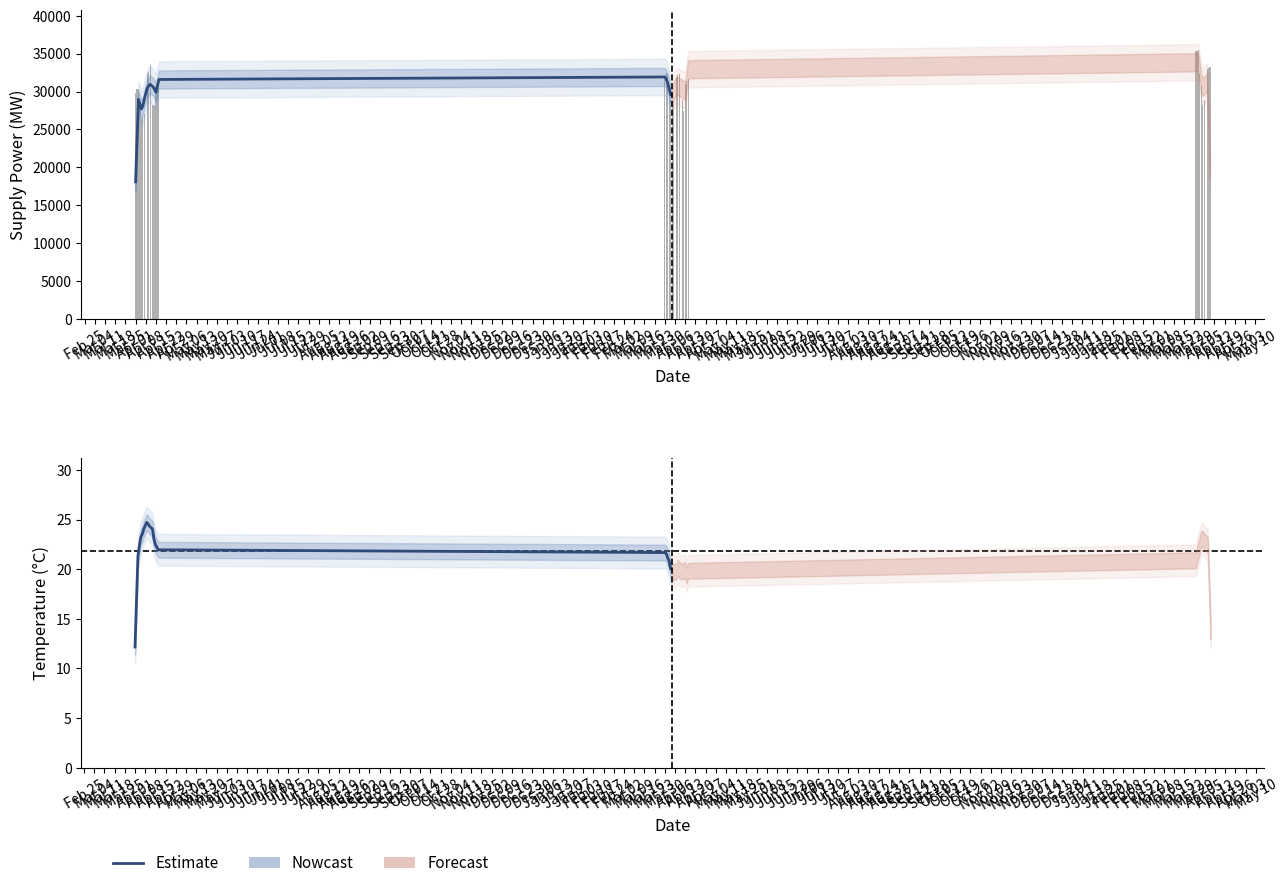

How many groups of bars are there?

40